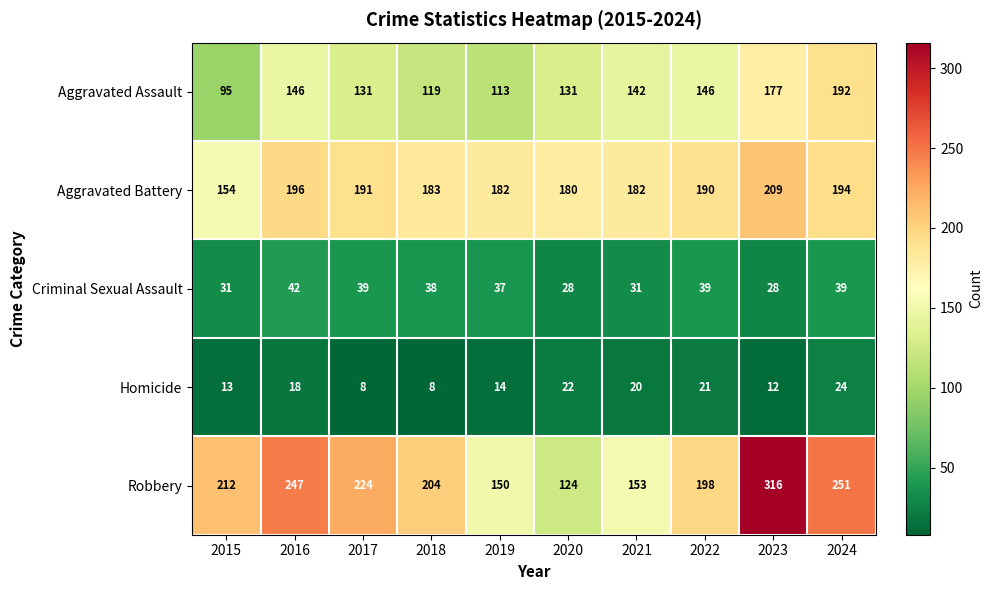

At which label is Robbery closest to 220?

2017